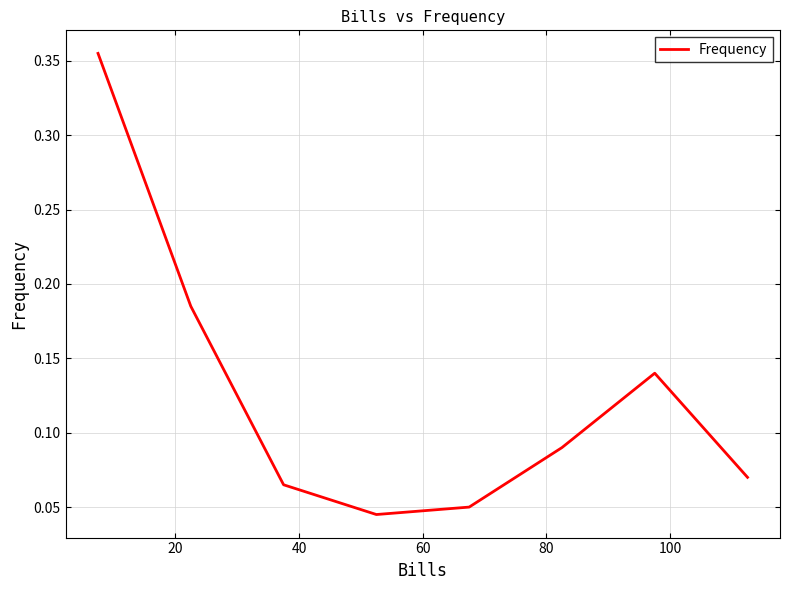

How many interior local valleys (lower than both neighbors) does the data have?

1